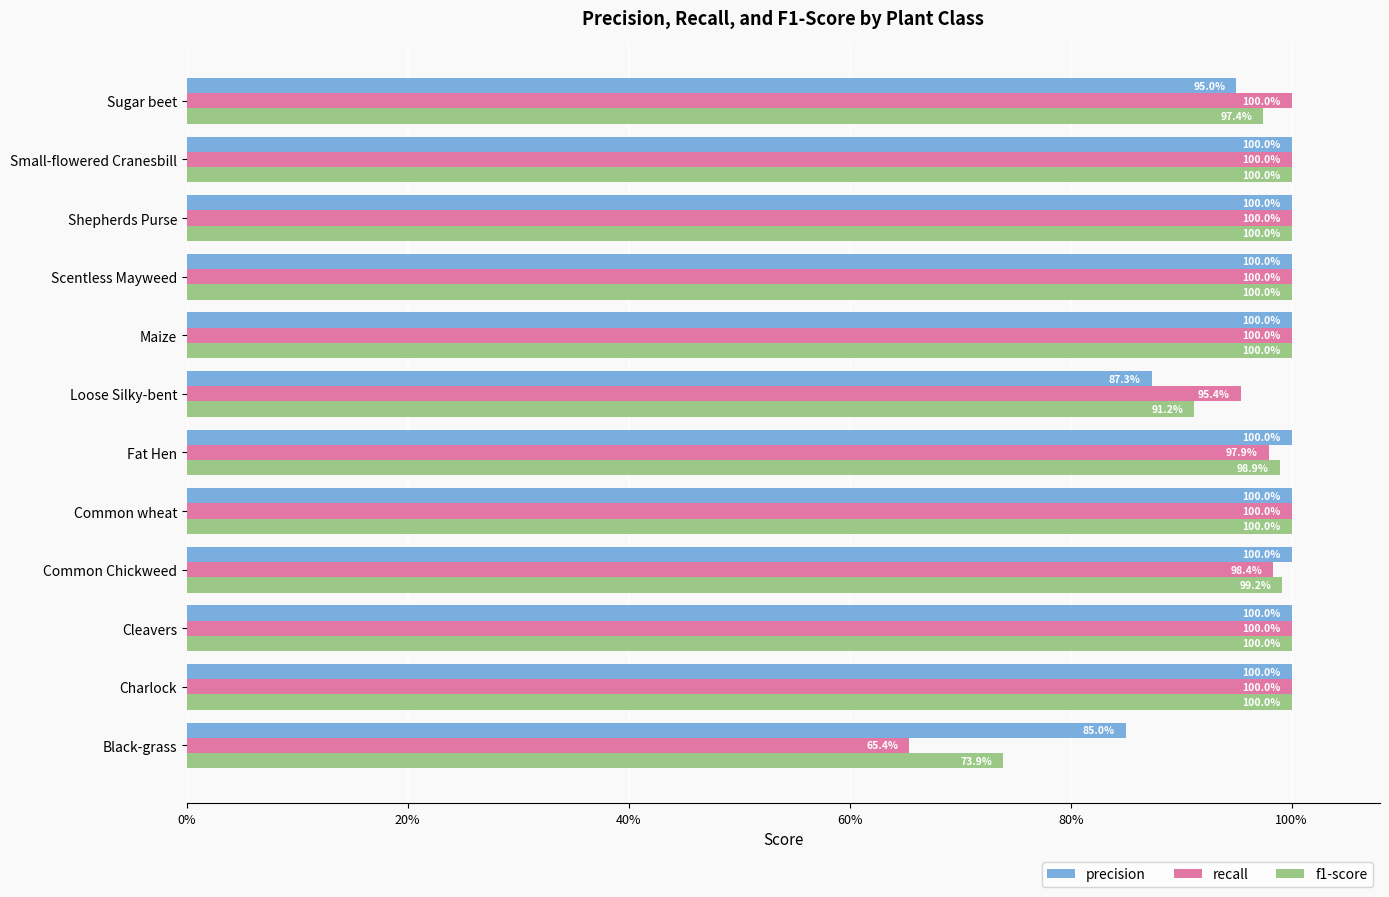

What are all the series names shown in the legend?

precision, recall, f1-score